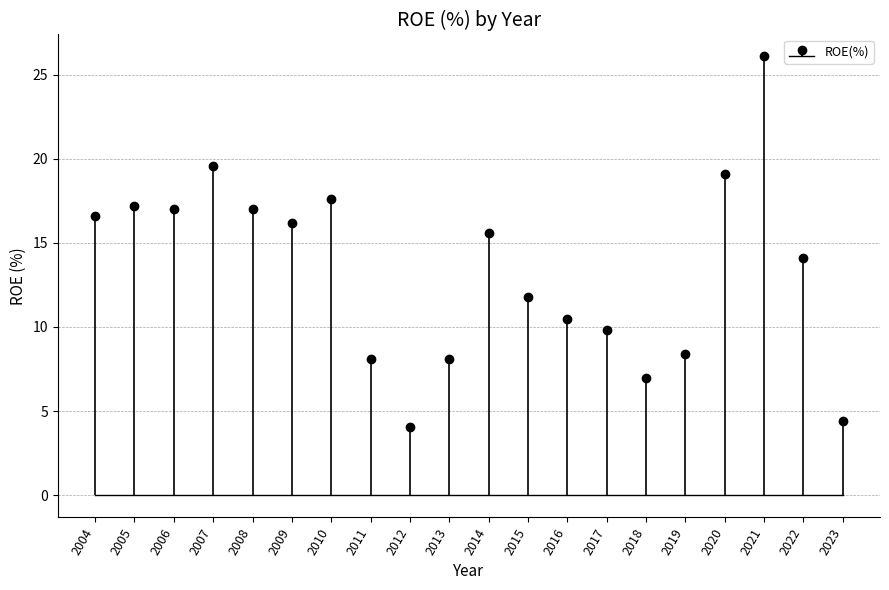

Are the bars horizontal?

No